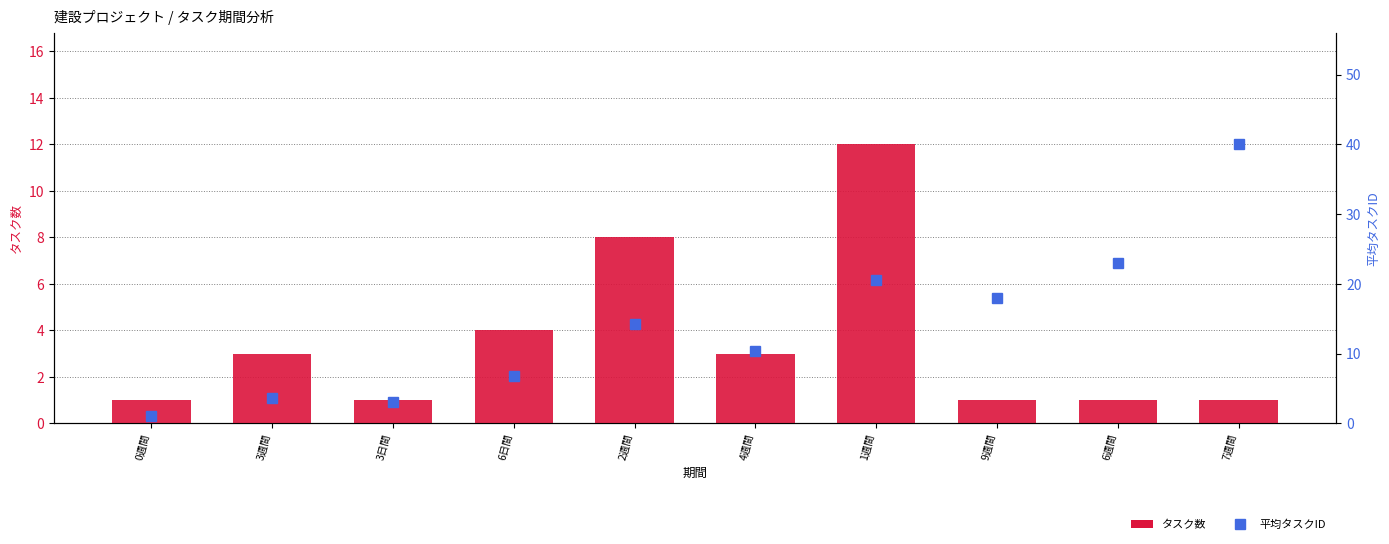

At how many categories does at least one series exceed 6?

7